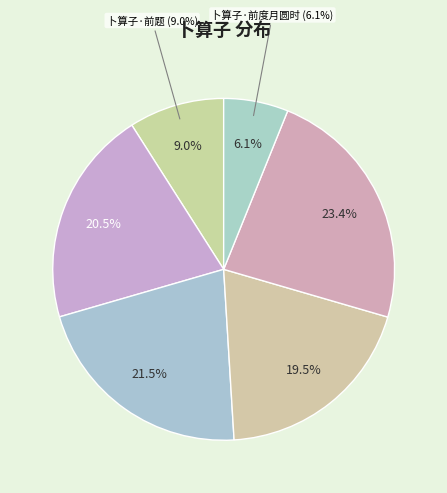

Is it true that 卜算子·前题 is 15% of the pie?

False